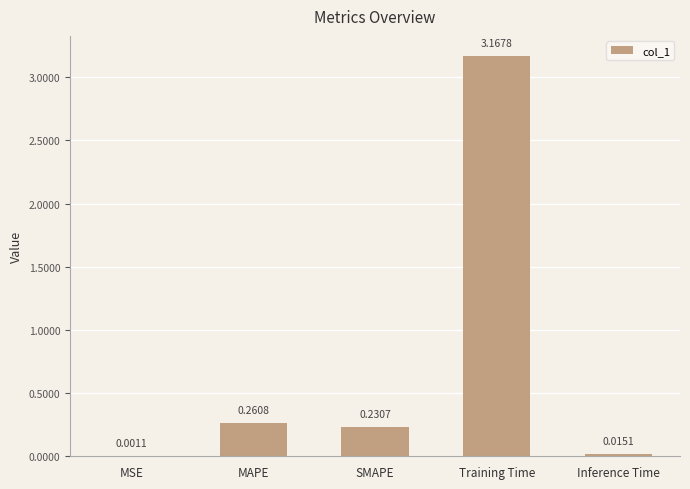

Where is the data nearest to the value 1?

MAPE